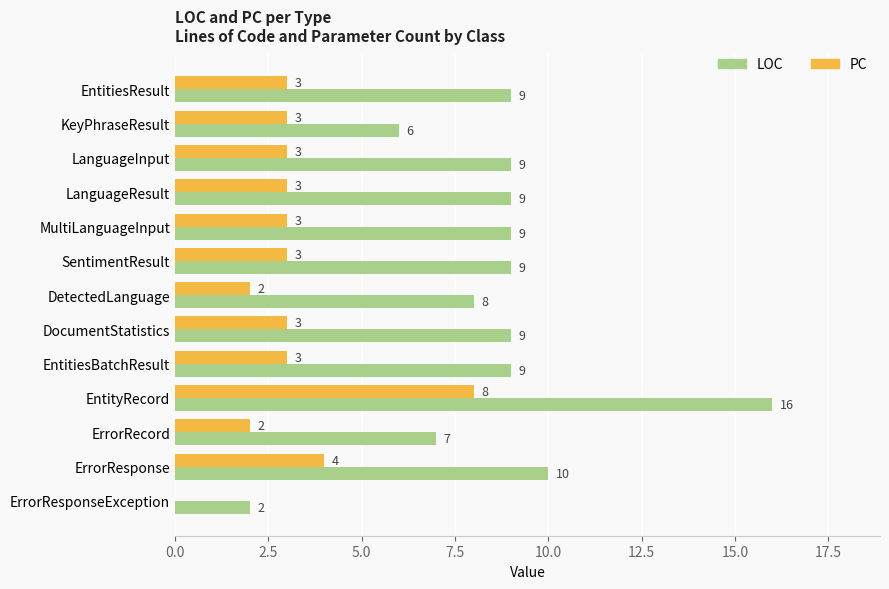

Which series has the largest range (max minus min)?

LOC